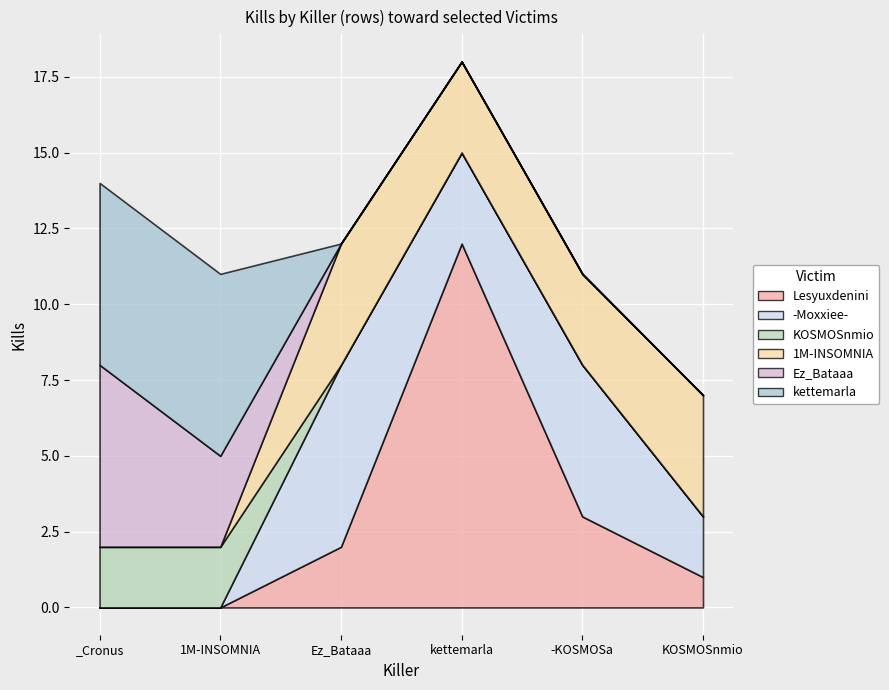

Is the value of 1M-INSOMNIA at Ez_Bataaa greater than the value of KOSMOSnmio at KOSMOSnmio?

Yes